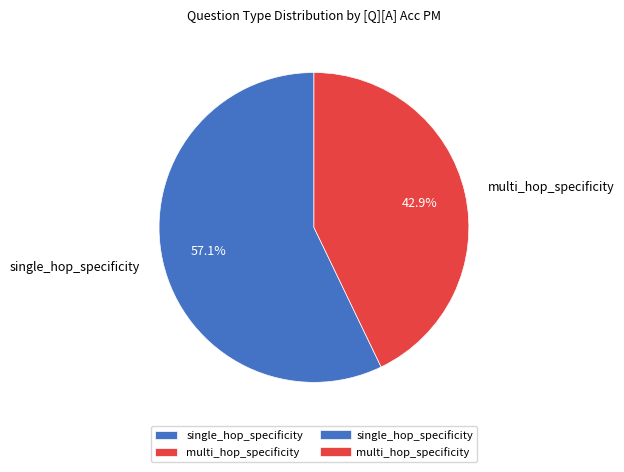

What percentage do multi_hop_specificity and single_hop_specificity together represent?

100.0%